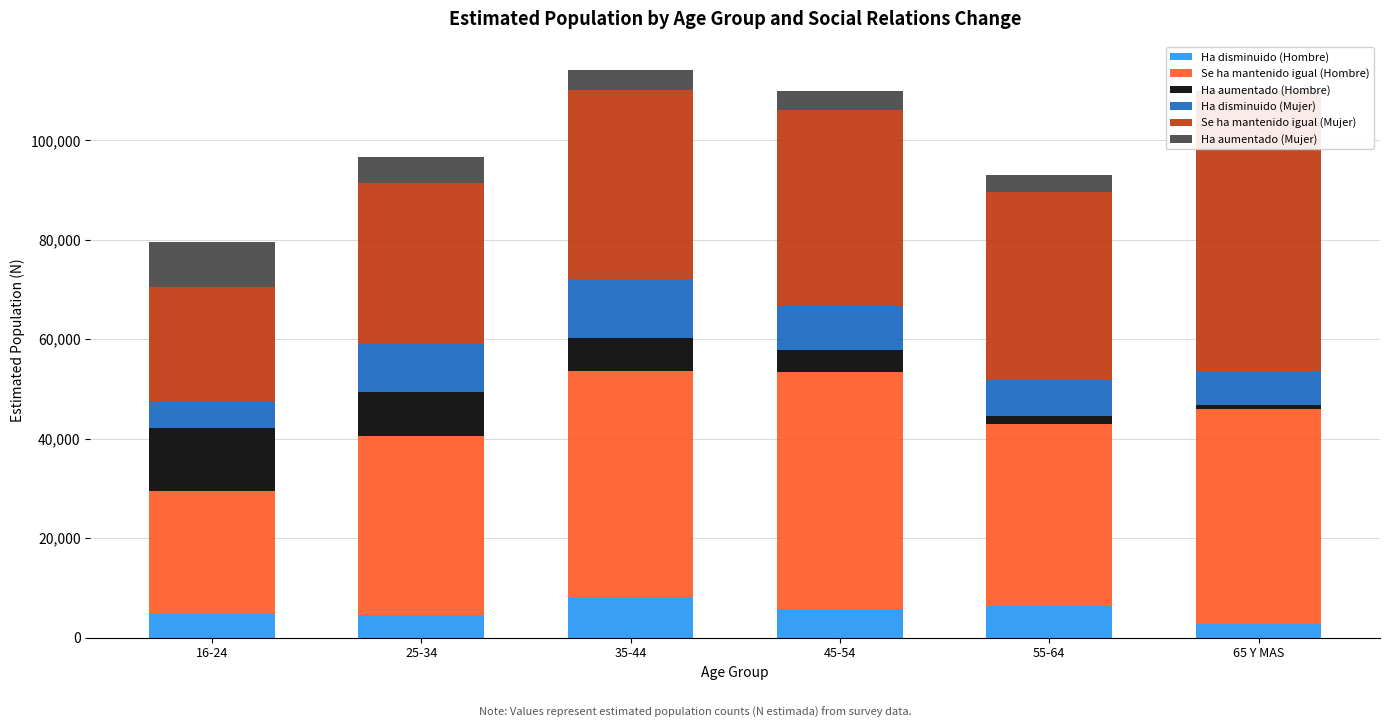

What is the value of the Se ha mantenido igual (Hombre) bar at the 4th from the left?

47537